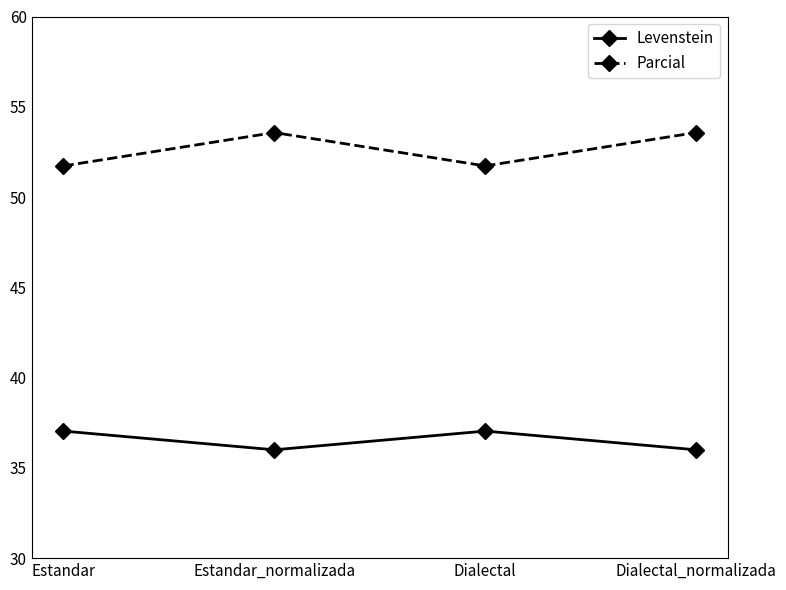

How many lines are shown in the chart?

2